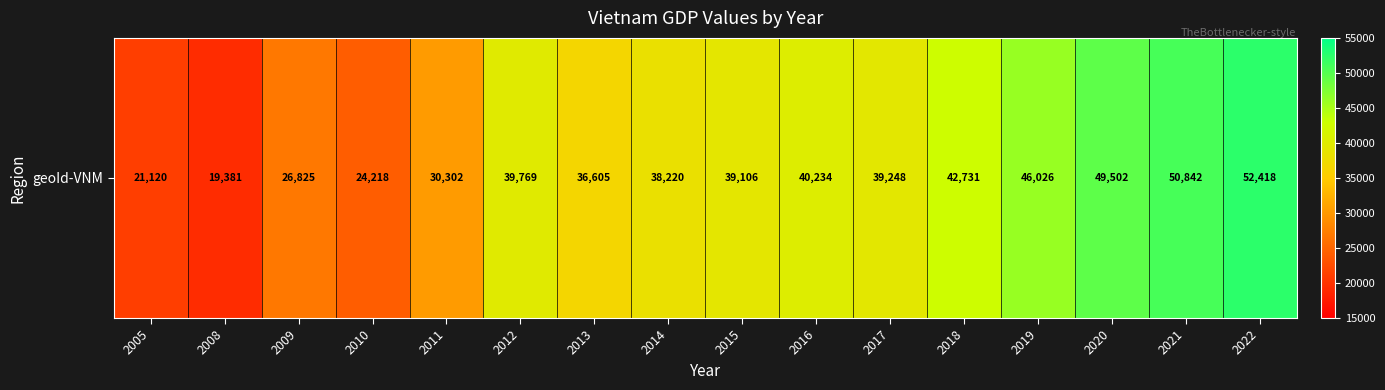

What is the change in value from 2005 to 2015?

+17986.0